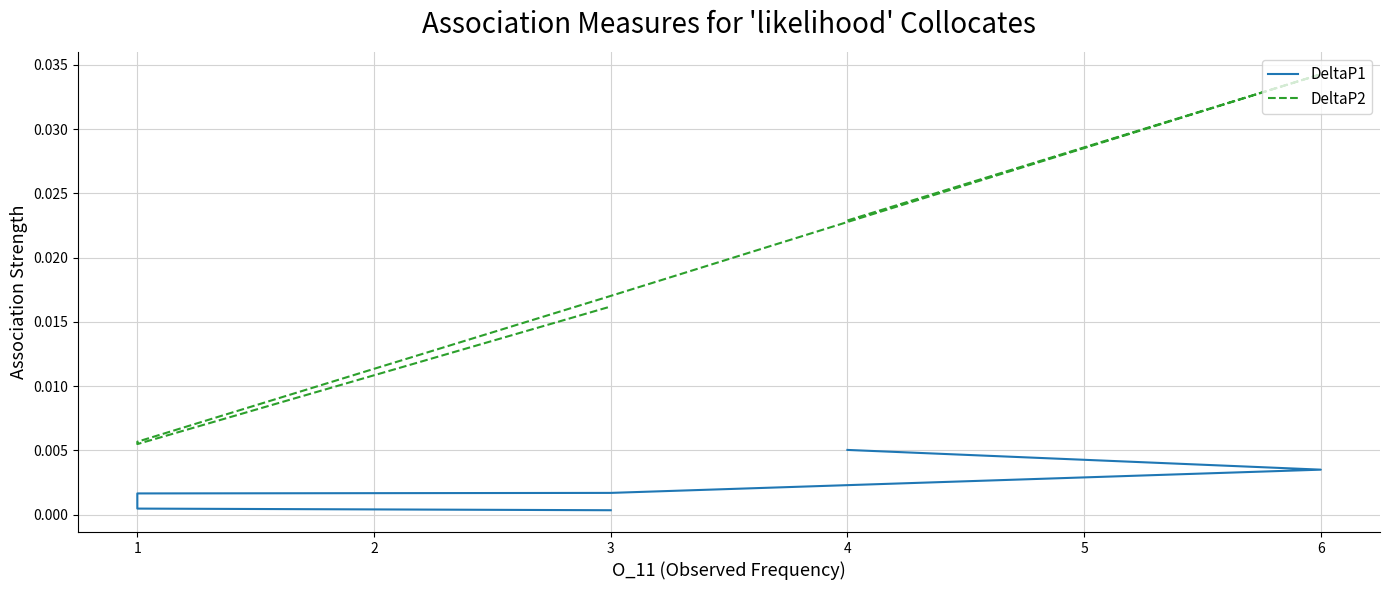

At 3, list the series in order from smallest to largest.

DeltaP1, DeltaP2